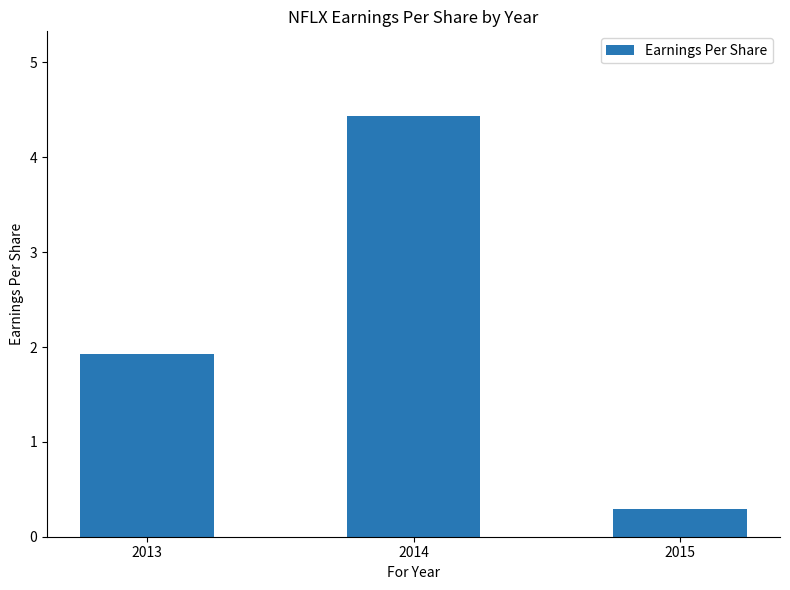

List the labels in order of value, largest first.

2014, 2013, 2015